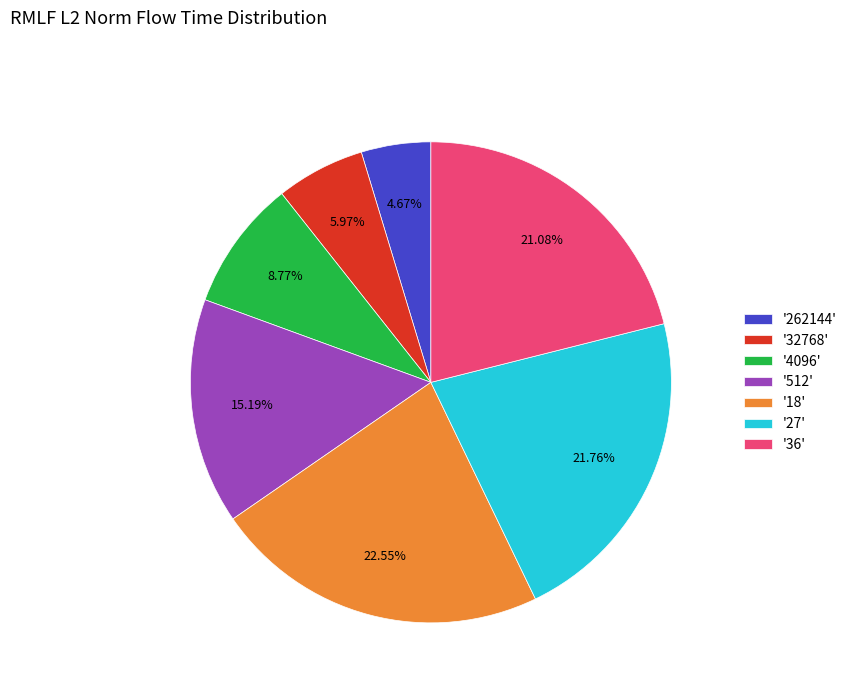

Is '18' the majority of the pie?

No